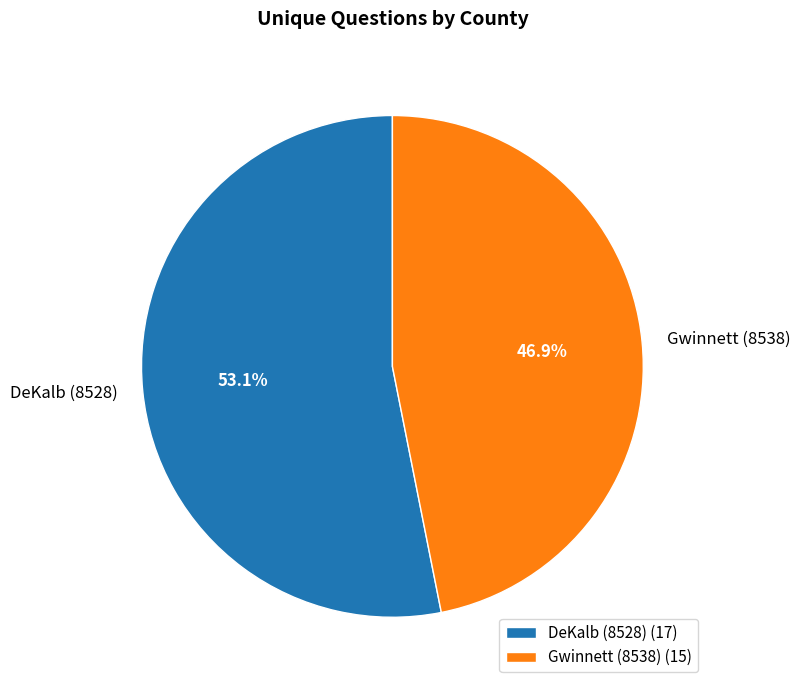

Is it true that DeKalb (8528) is 41% of the pie?

False